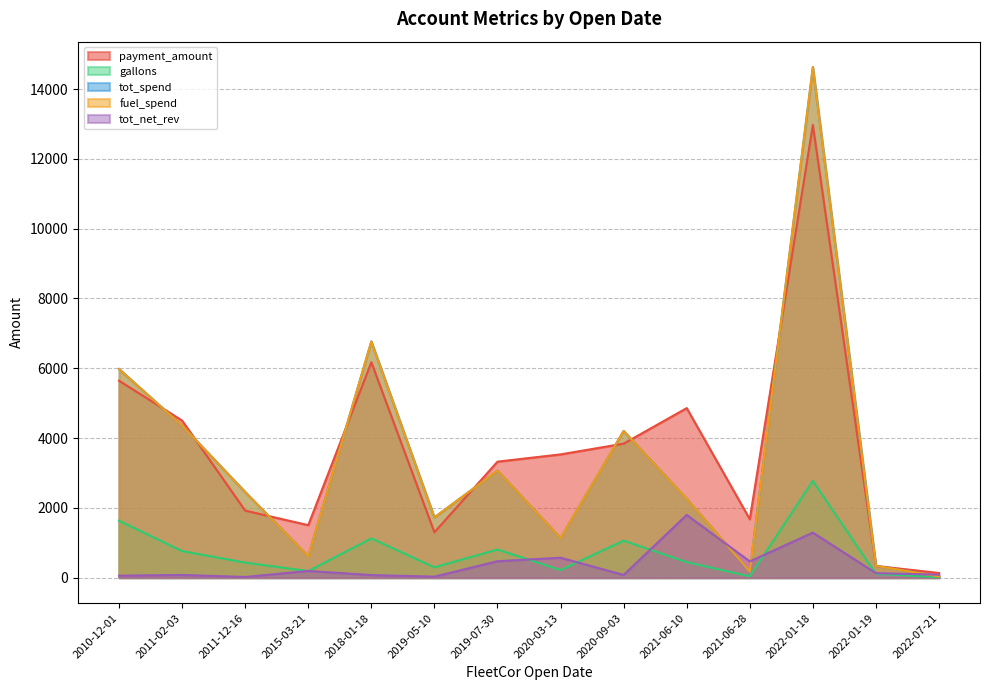

What is the highest value of the tot_spend series?

14625.3